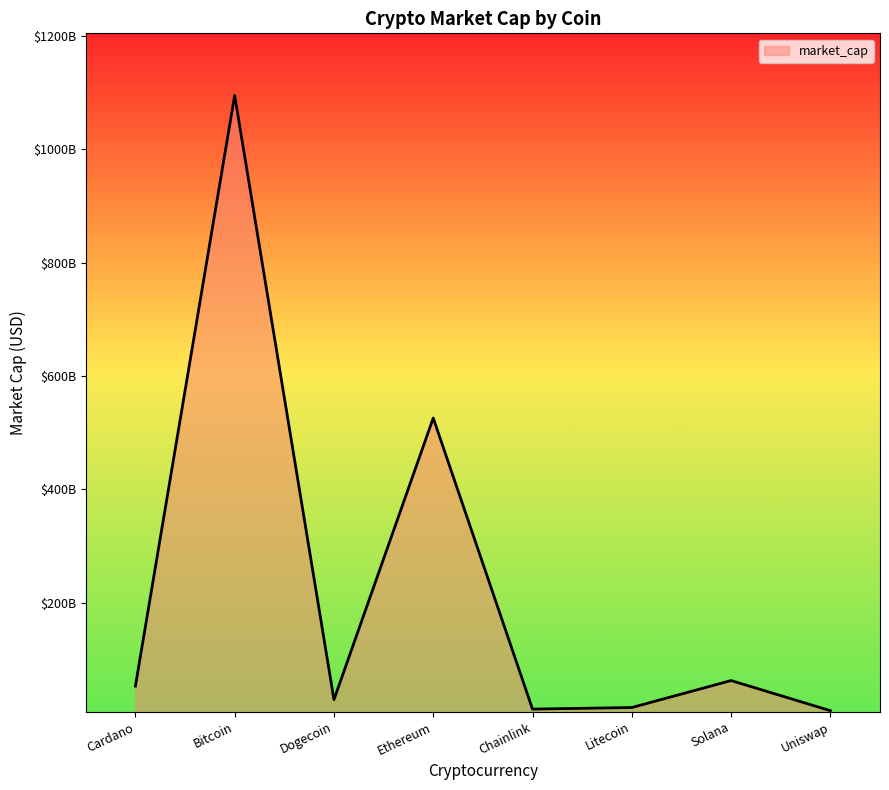

What value does the data have at Litecoin, to the nearest 50?

15031478650